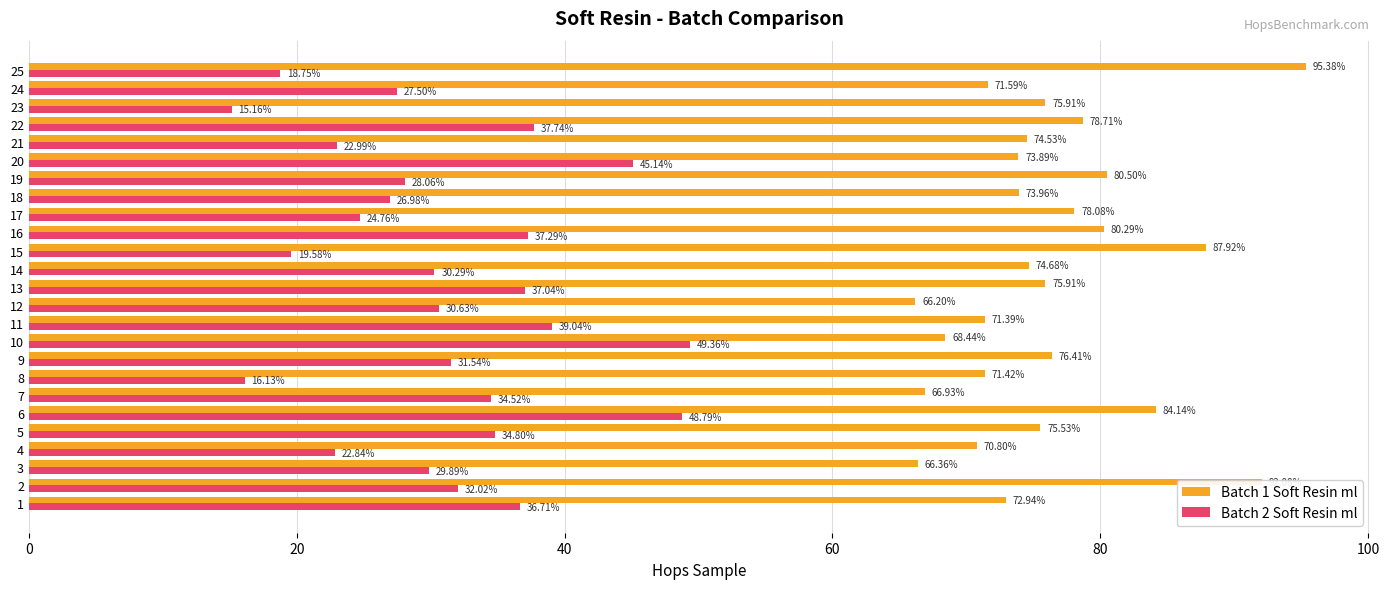

The value of Batch 1 Soft Resin ml at 20 is 40.5. True or false?

False